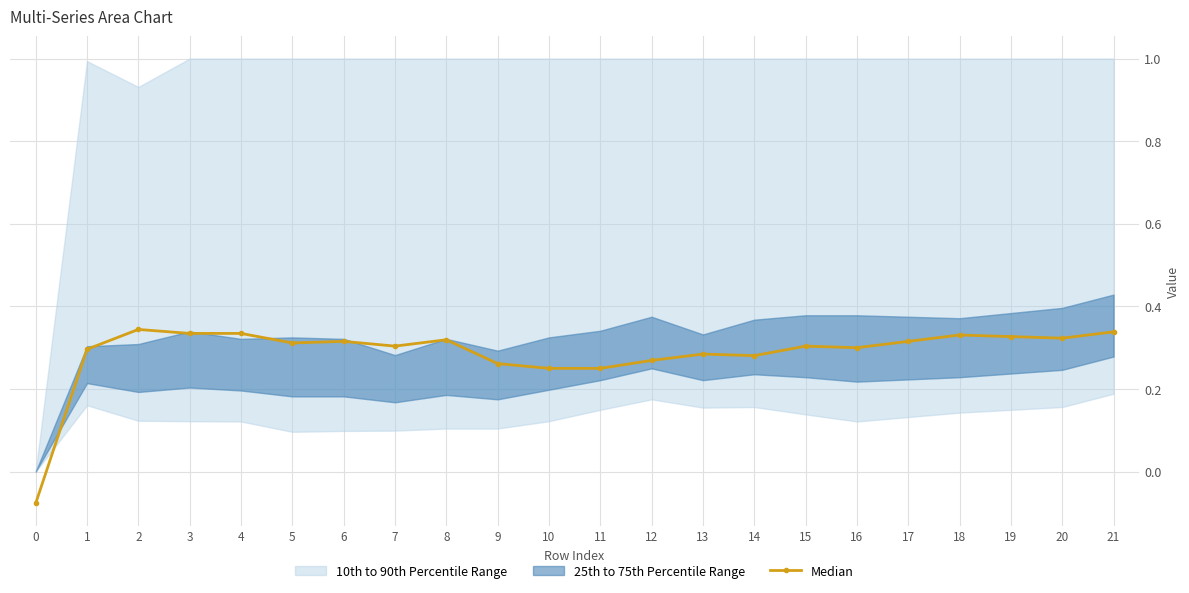

What is the approximate value at 5?

0.3